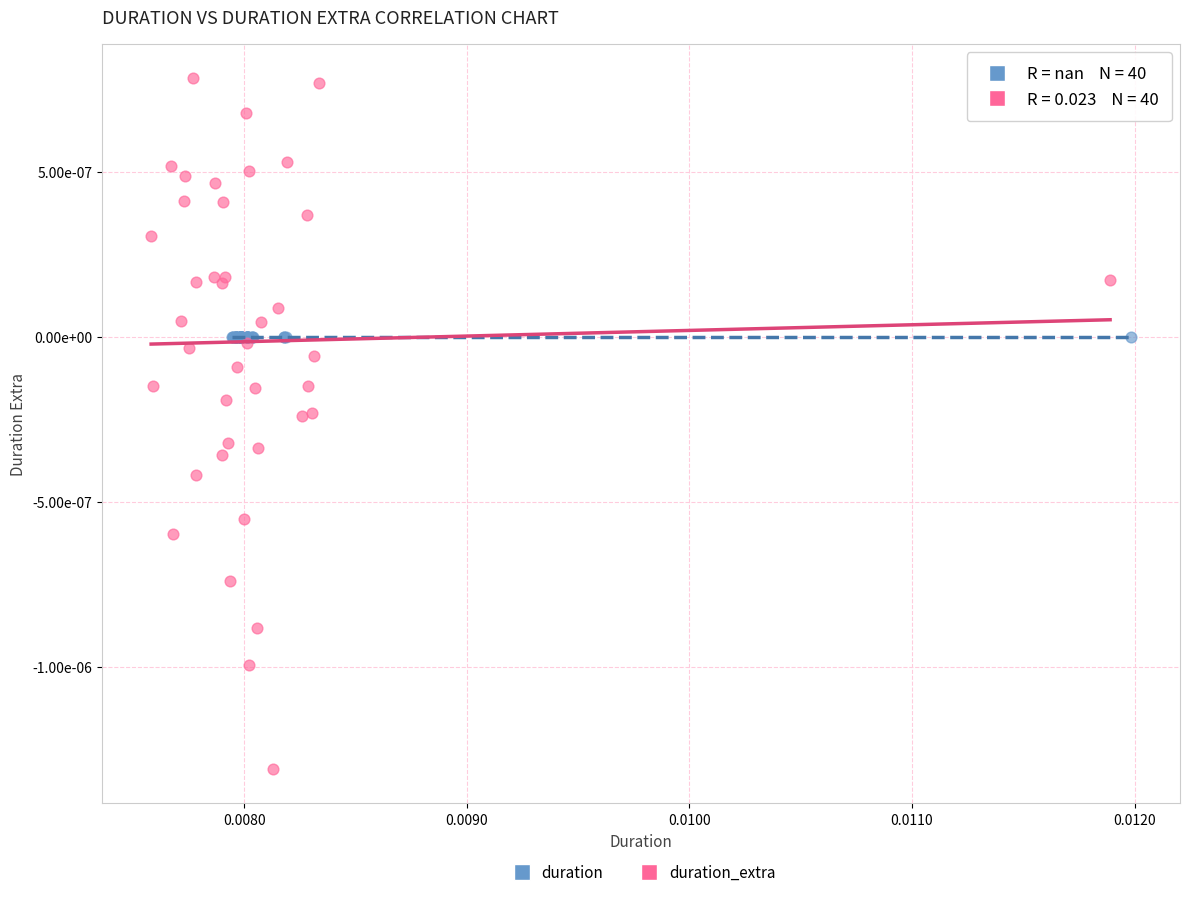

Which series contains the highest Y value?

duration_extra